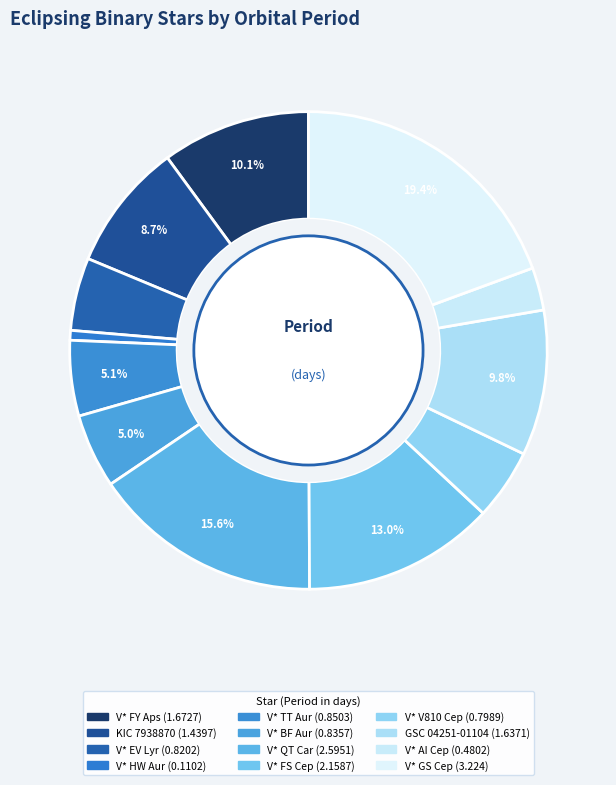

How many slices are in this pie chart?

12